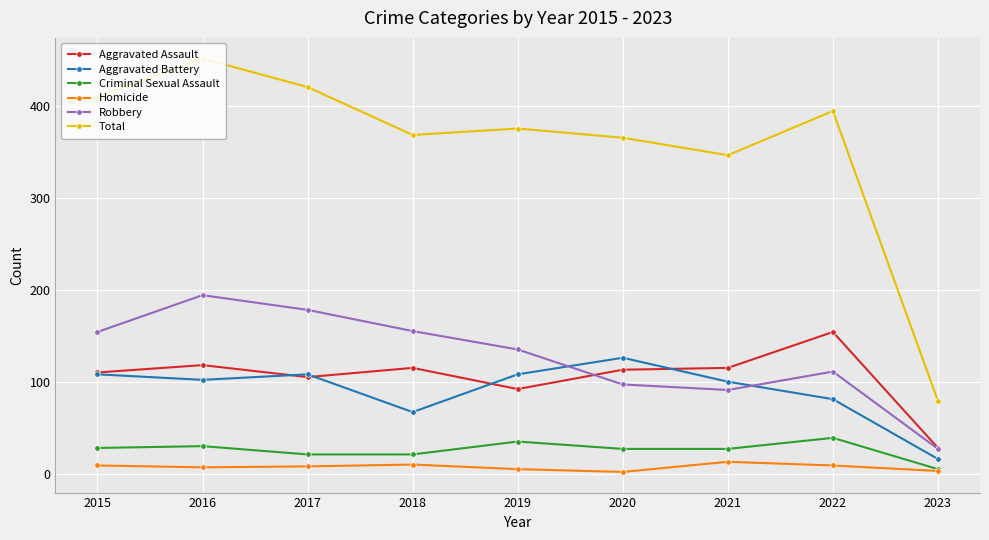

The value of Aggravated Battery at 2016 is 102. True or false?

True